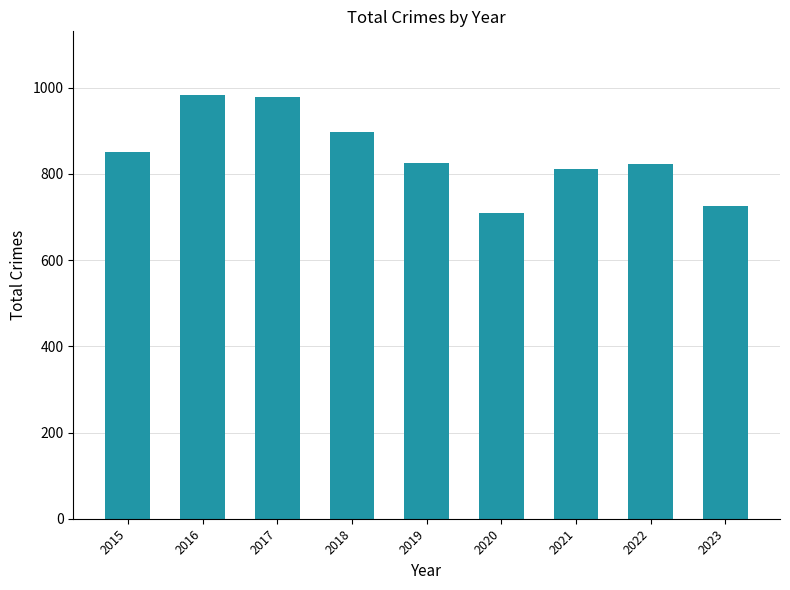

The value at 2020 is 708. True or false?

True